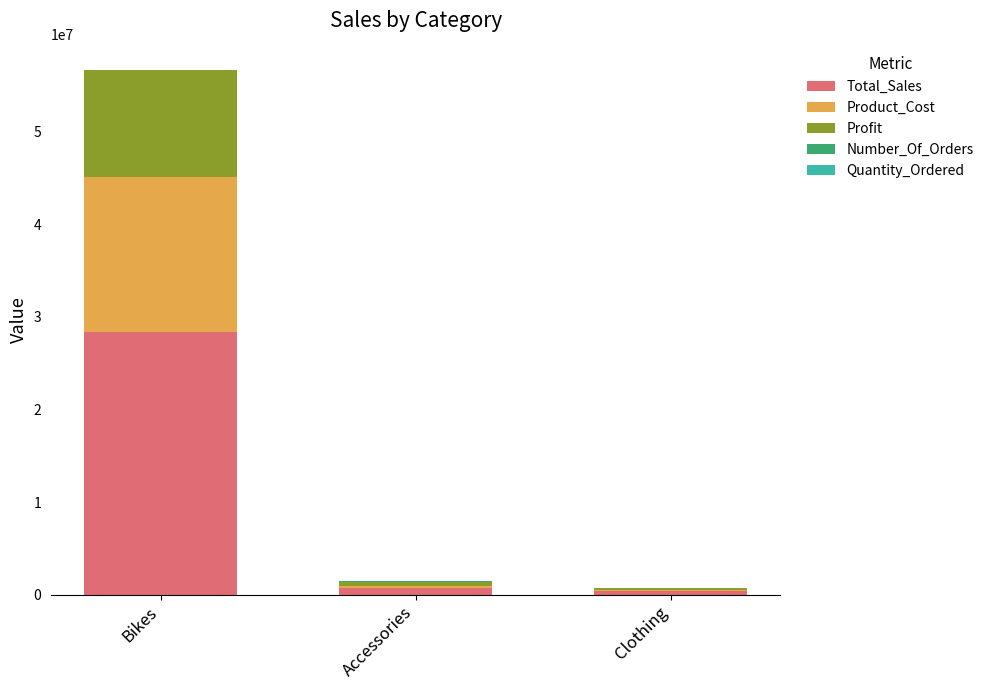

What is the average value of the Total_Sales series?

9786225.7